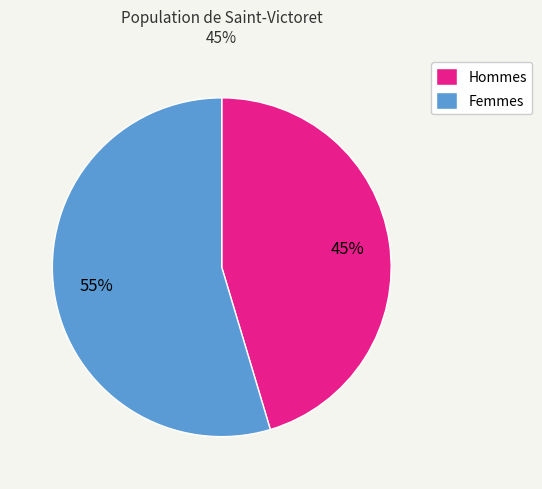

How many segments does this pie chart have?

2